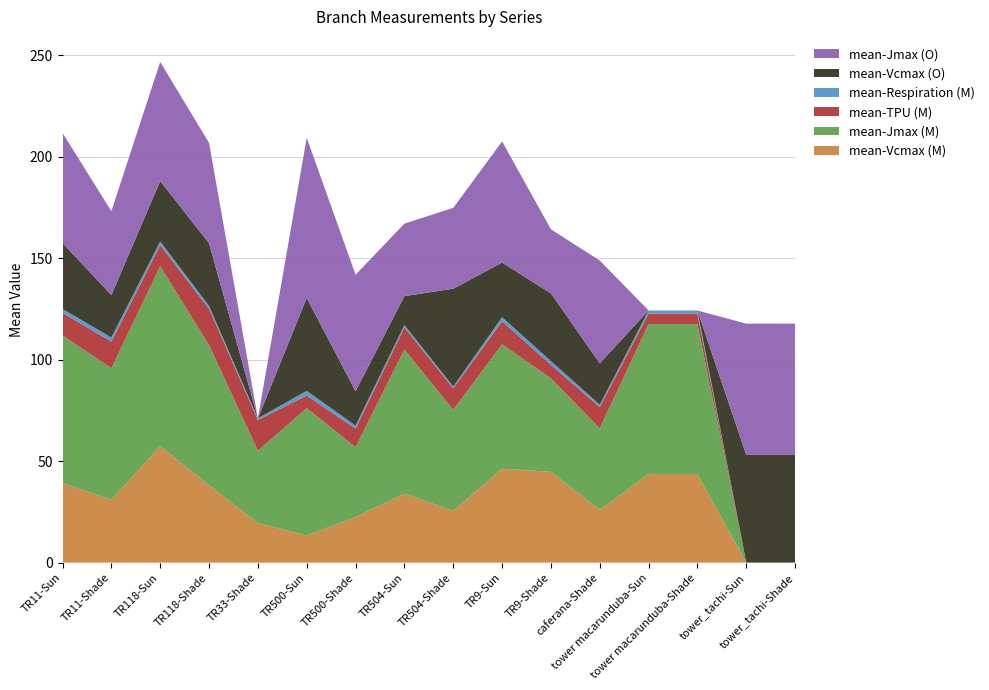

Reading right to left, list all the values displayed in this chart.

mean-Vcmax (M): tower_tachi-Shade=0.0	tower_tachi-Sun=0.0	tower macarunduba-Shade=43.7	tower macarunduba-Sun=43.7	caferana-Shade=26.0	TR9-Shade=44.8	TR9-Sun=46.3	TR504-Shade=25.5	TR504-Sun=34.0	TR500-Shade=22.4	TR500-Sun=13.4	TR33-Shade=19.5	TR118-Shade=38.1	TR118-Sun=57.4	TR11-Shade=31.0	TR11-Sun=39.2
mean-Jmax (M): tower_tachi-Shade=0.0	tower_tachi-Sun=0.0	tower macarunduba-Shade=73.9	tower macarunduba-Sun=73.9	caferana-Shade=40.2	TR9-Shade=46.1	TR9-Sun=61.3	TR504-Shade=49.7	TR504-Sun=71.1	TR500-Shade=34.4	TR500-Sun=62.8	TR33-Shade=35.6	TR118-Shade=69.1	TR118-Sun=88.7	TR11-Shade=64.8	TR11-Sun=72.9
mean-TPU (M): tower_tachi-Shade=0.0	tower_tachi-Sun=0.0	tower macarunduba-Shade=5.2	tower macarunduba-Sun=5.2	caferana-Shade=10.5	TR9-Shade=6.7	TR9-Sun=11.3	TR504-Shade=10.6	TR504-Sun=10.8	TR500-Shade=9.2	TR500-Sun=6.2	TR33-Shade=15.2	TR118-Shade=18.0	TR118-Sun=10.3	TR11-Shade=13.2	TR11-Sun=11.1
mean-Respiration (M): tower_tachi-Shade=0.0	tower_tachi-Sun=0.0	tower macarunduba-Shade=1.5	tower macarunduba-Sun=1.5	caferana-Shade=1.2	TR9-Shade=1.8	TR9-Sun=2.0	TR504-Shade=0.9	TR504-Sun=1.2	TR500-Shade=1.5	TR500-Sun=2.3	TR33-Shade=0.8	TR118-Shade=1.4	TR118-Sun=1.8	TR11-Shade=2.0	TR11-Sun=1.9
mean-Vcmax (O): tower_tachi-Shade=53.1	tower_tachi-Sun=53.1	tower macarunduba-Shade=0.0	tower macarunduba-Sun=0.0	caferana-Shade=20.4	TR9-Shade=33.4	TR9-Sun=26.9	TR504-Shade=48.2	TR504-Sun=14.2	TR500-Shade=16.9	TR500-Sun=45.8	TR33-Shade=0.0	TR118-Shade=30.9	TR118-Sun=29.8	TR11-Shade=20.9	TR11-Sun=32.6
mean-Jmax (O): tower_tachi-Shade=64.7	tower_tachi-Sun=64.7	tower macarunduba-Shade=0.0	tower macarunduba-Sun=0.0	caferana-Shade=50.7	TR9-Shade=31.6	TR9-Sun=59.7	TR504-Shade=39.9	TR504-Sun=35.7	TR500-Shade=57.5	TR500-Sun=79.0	TR33-Shade=0.0	TR118-Shade=49.5	TR118-Sun=58.7	TR11-Shade=41.4	TR11-Sun=54.2